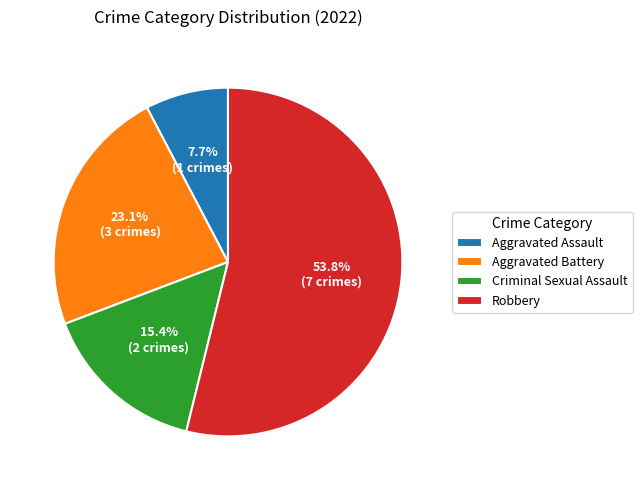

To the nearest percent, what portion does Aggravated Assault represent?

8%